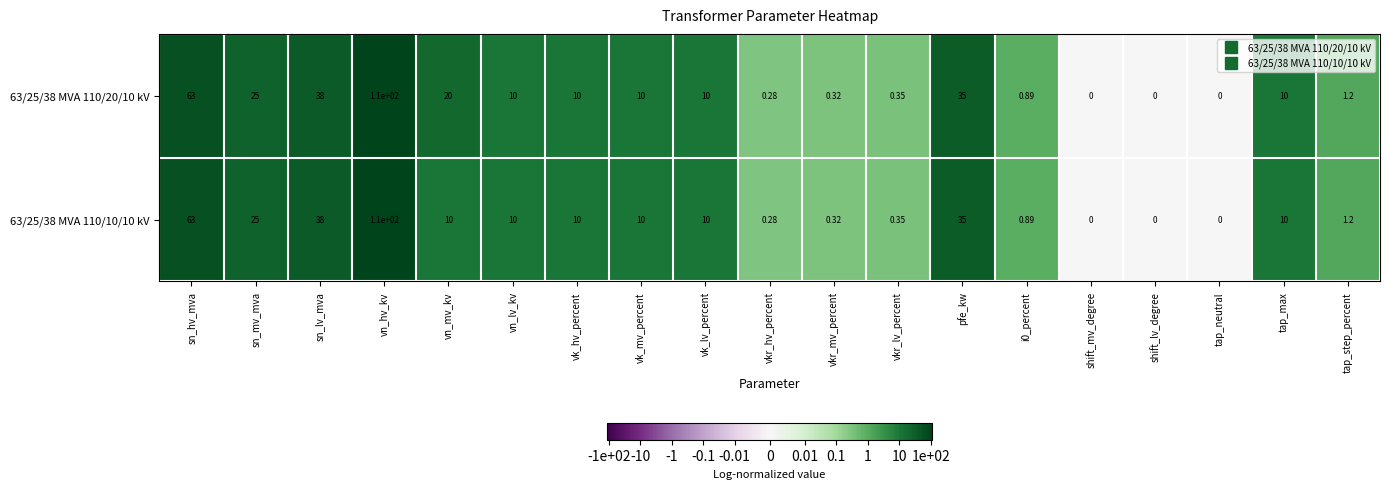

How many data points in 63/25/38 MVA 110/20/10 kV are less than 10?

8